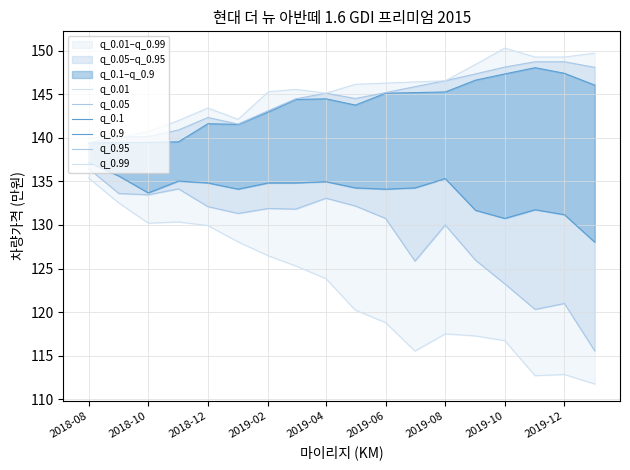

Reading left to right, list all the values displayed in this chart.

q_0.01: 135.4	132.5	130.2	130.3	129.9	128.1	126.5	125.3	123.8	120.2	118.8	115.5	117.5	117.3	116.7	112.7	112.8	111.8
q_0.05: 136.5	133.6	133.5	134.1	132.1	131.3	131.9	131.8	133.1	132.2	130.7	125.9	130.0	126.0	123.2	120.3	121.0	115.6
q_0.1: 137.2	135.6	133.7	135.0	134.8	134.1	134.8	134.8	135.0	134.3	134.1	134.3	135.3	131.7	130.7	131.7	131.2	128.0
q_0.9: 139.4	139.5	139.5	139.5	141.6	141.5	143.0	144.4	144.5	143.8	145.1	145.2	145.3	146.6	147.3	148.0	147.4	146.0
q_0.95: 139.4	140.1	140.1	140.9	142.3	141.6	143.1	144.5	145.1	144.5	145.2	145.9	146.5	147.3	148.1	148.7	148.7	148.1
q_0.99: 140.0	140.1	140.7	142.0	143.4	142.1	145.3	145.6	145.1	146.1	146.3	146.4	146.5	148.4	150.3	149.3	149.3	149.7